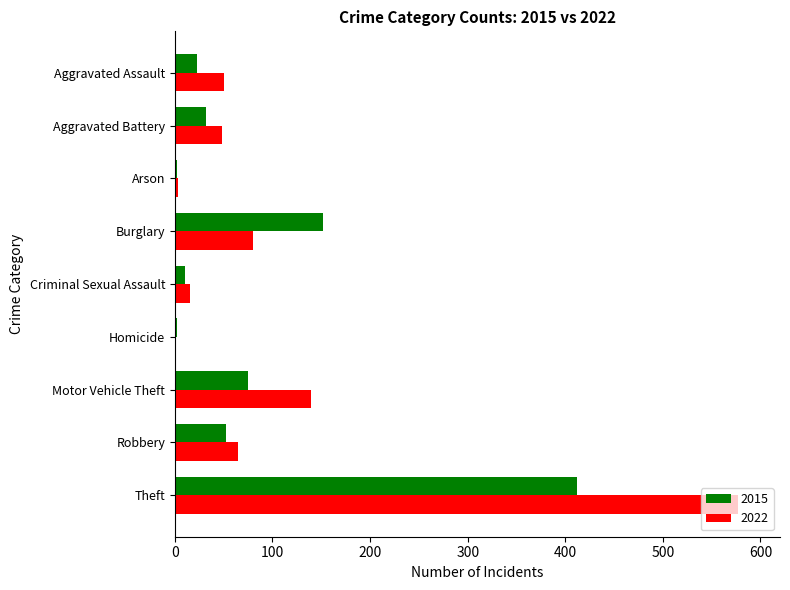

What is the average value of the 2015 series?

84